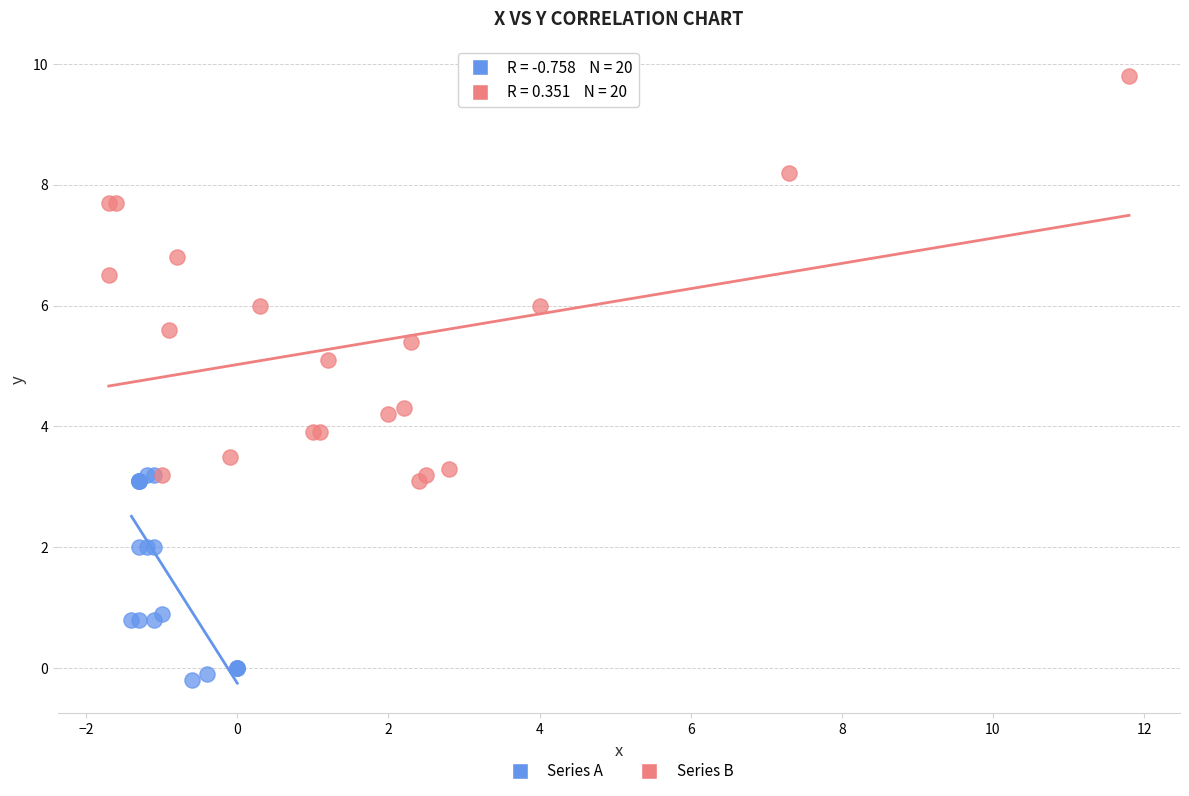

Which series has the largest Y range (max minus min)?

Series B